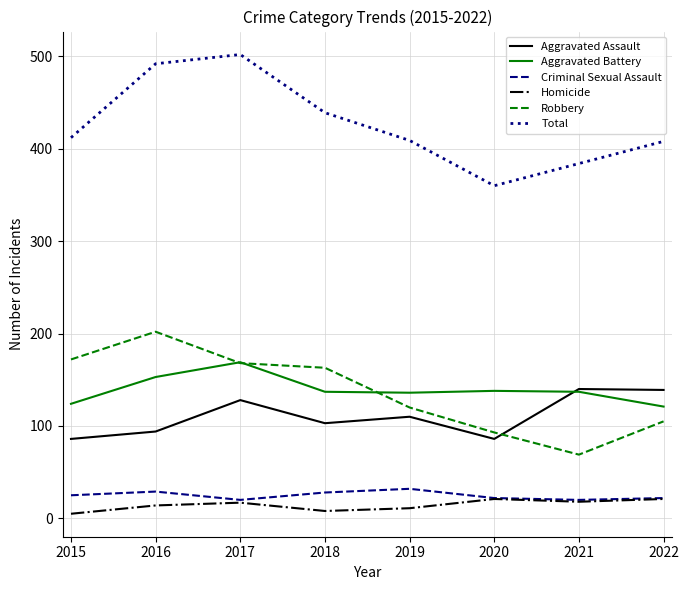

True or false: Aggravated Battery and Robbery intersect in this chart.

True